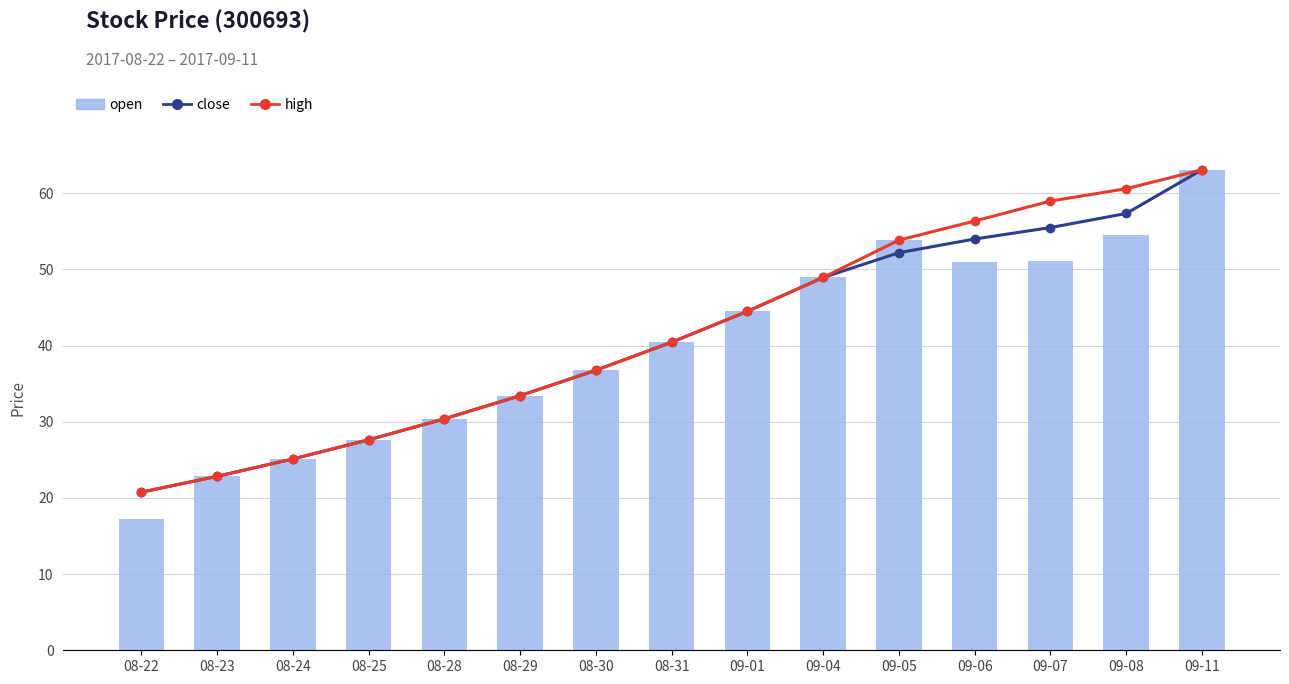

At which label is close closest to 41?

08-31